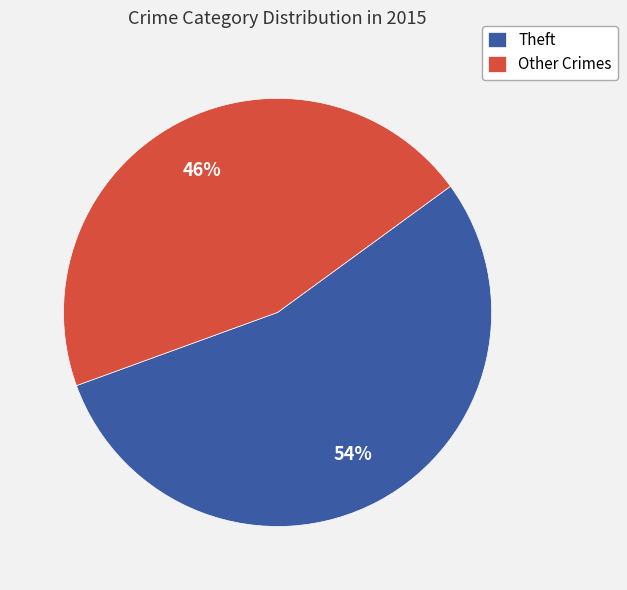

To the nearest percent, what is the combined percentage of Other Crimes and Theft?

100%